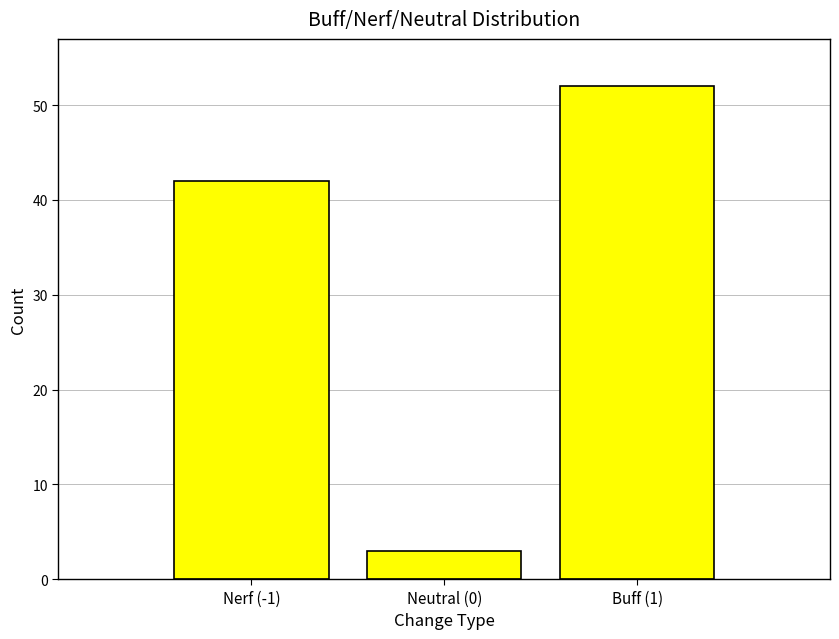

Reading left to right, list all the values displayed in this chart.

Nerf (-1)=42	Neutral (0)=3	Buff (1)=52